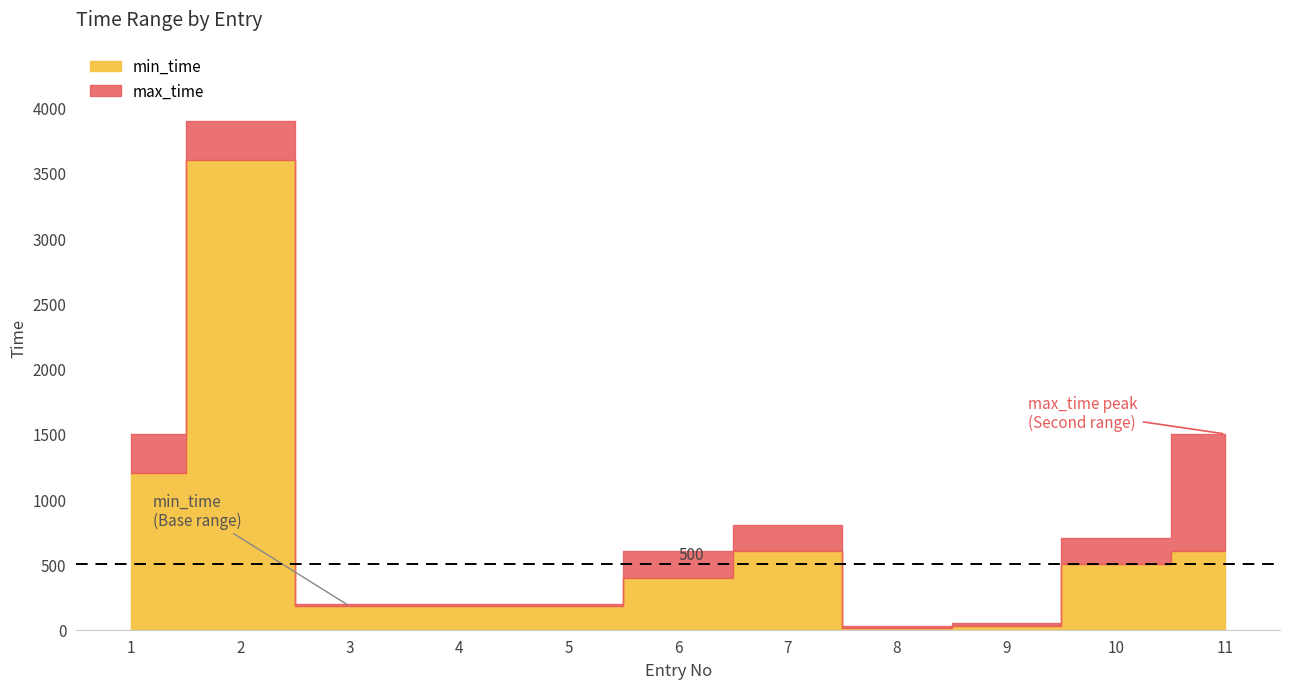

Is the value of max_time at 10 greater than the value of min_time at 6?

Yes